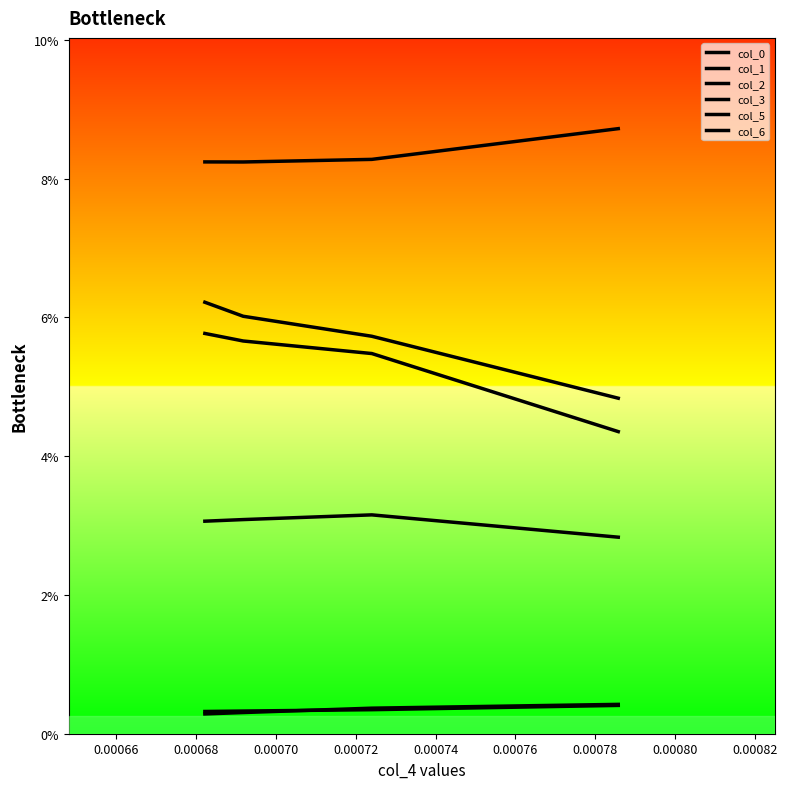

What are all the series names shown in the legend?

col_0, col_1, col_2, col_3, col_5, col_6